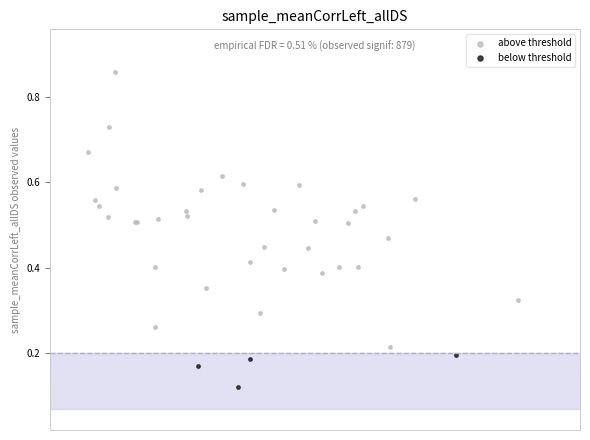

What are all the series names shown in the legend?

above threshold, below threshold